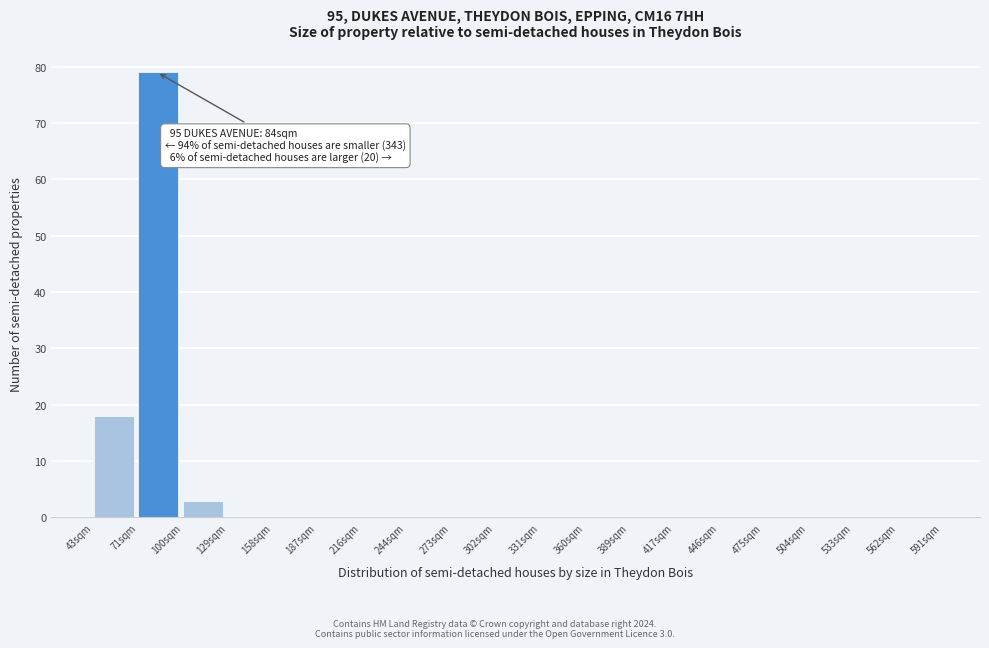

Which range on the x-axis has the tallest bar?

70 to 100